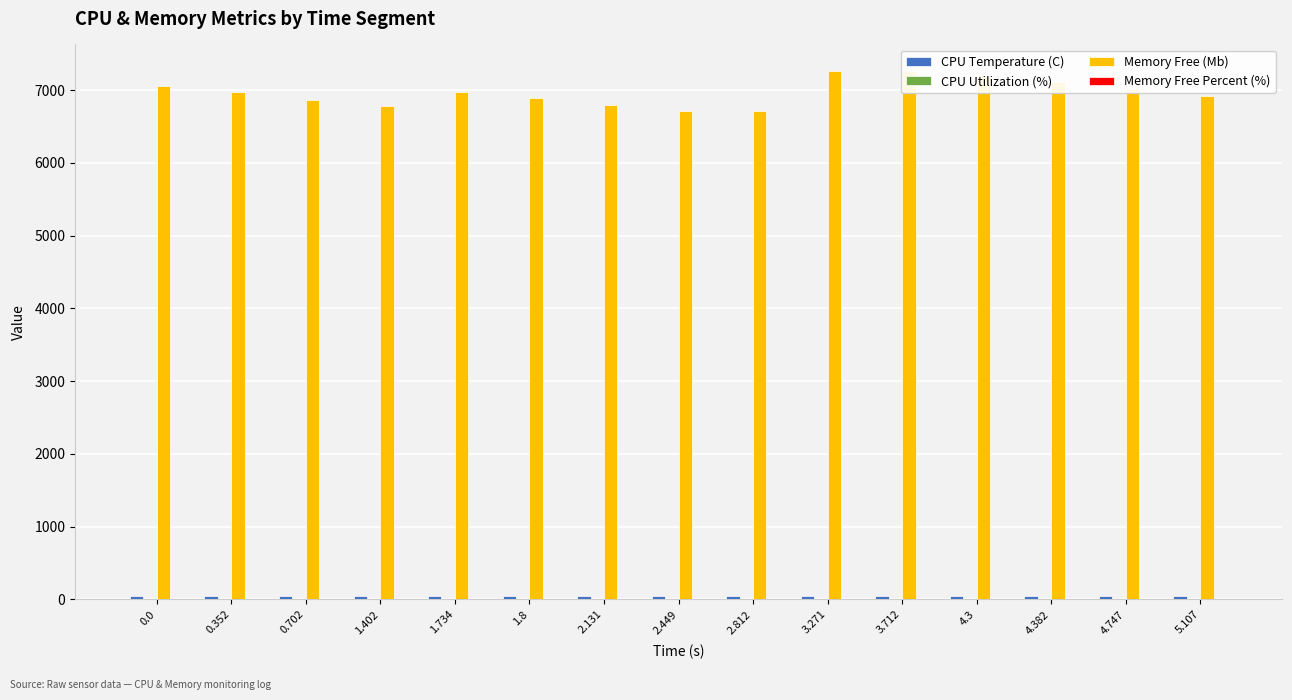

Between 2.131 and 2.449, which series saw the biggest shift?

Memory Free (Mb)